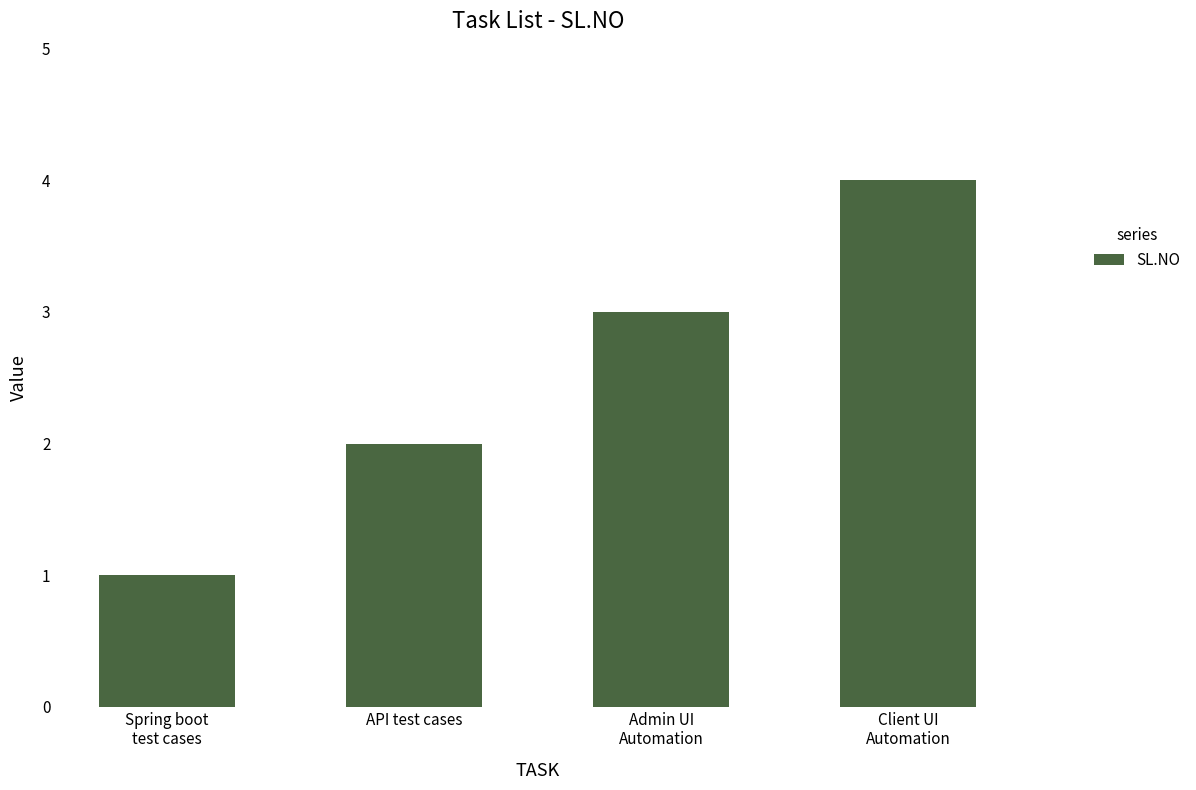

What is the label of the 1st bar from the right?

Client UI
Automation